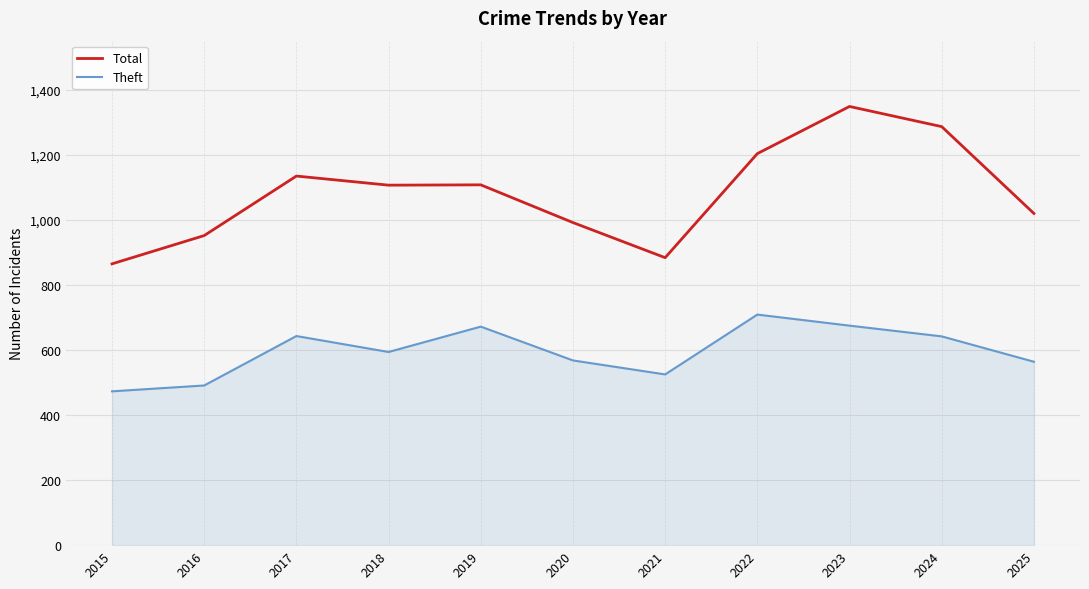

True or false: Total and Theft intersect in this chart.

False